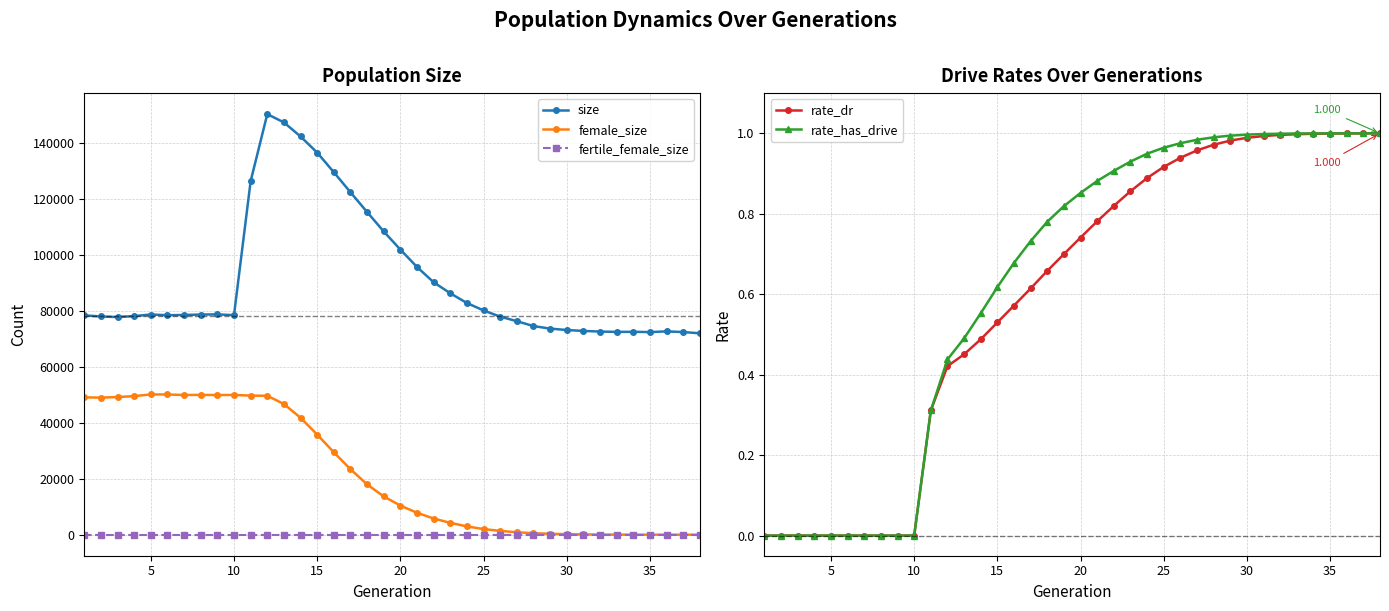

Count the number of categories in the chart.

38